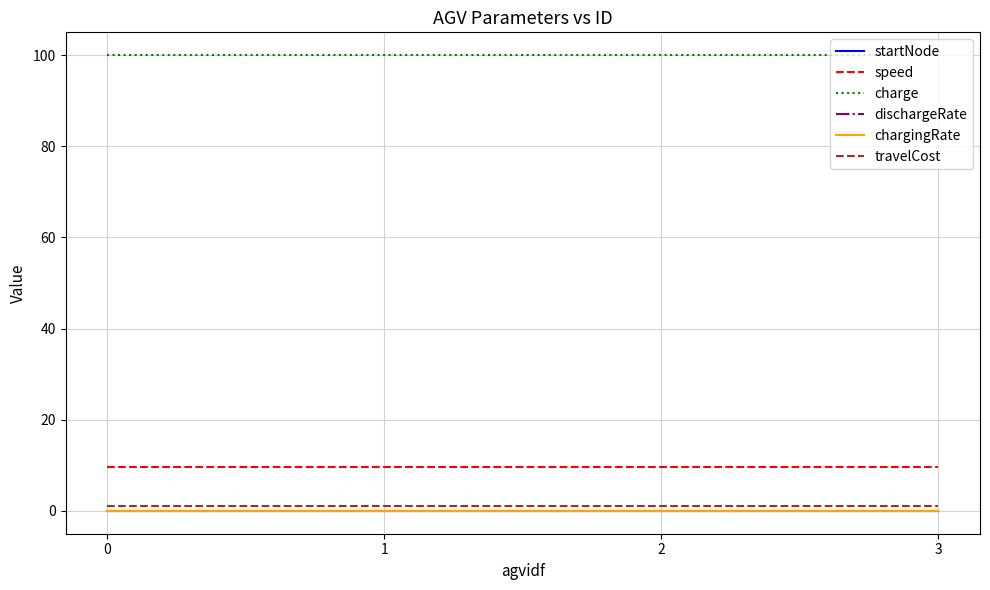

What is the approximate value of speed at 3?

9.7